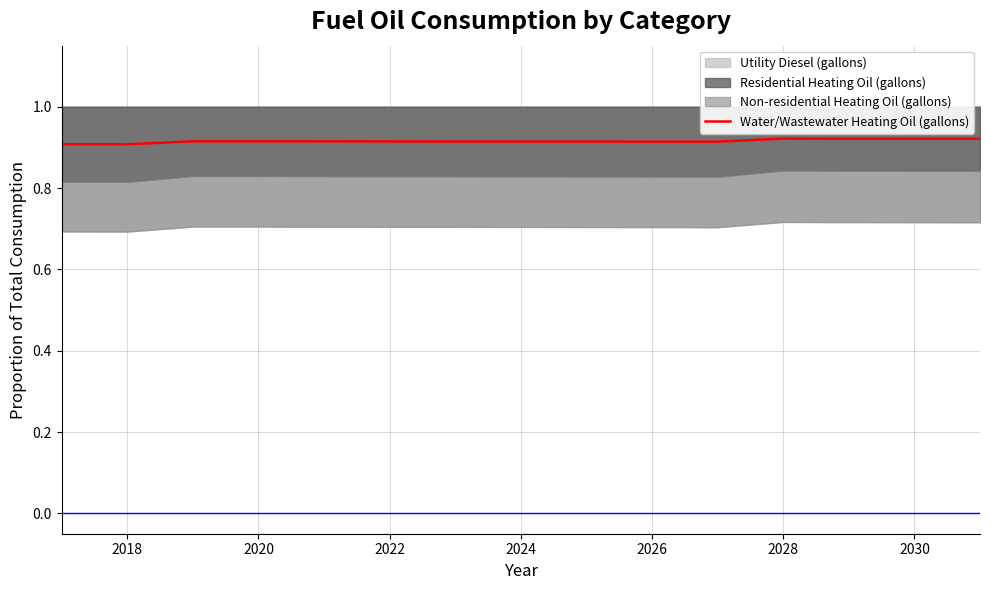

How many points are lower than both their immediate neighbors (excluding endpoints)?

2